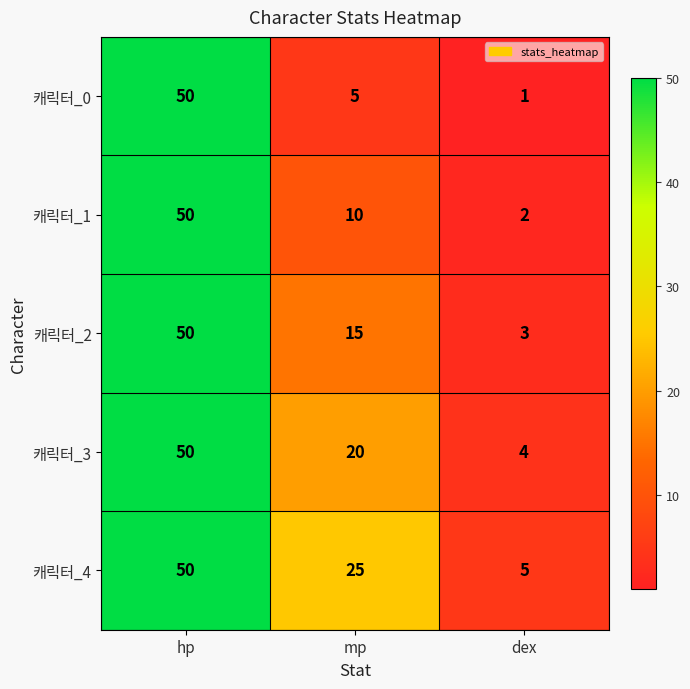

Reading left to right, transcribe all the data shown in this chart.

캐릭터_0: 50	5	1
캐릭터_1: 50	10	2
캐릭터_2: 50	15	3
캐릭터_3: 50	20	4
캐릭터_4: 50	25	5